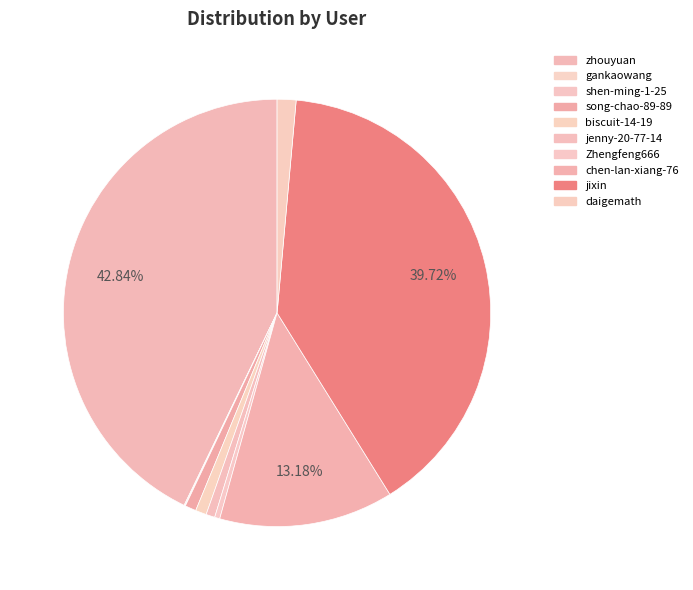

Rank the categories by value from highest to lowest.

zhouyuan, jixin, chen-lan-xiang-76, daigemath, song-chao-89-89, biscuit-14-19, jenny-20-77-14, Zhengfeng666, gankaowang, shen-ming-1-25